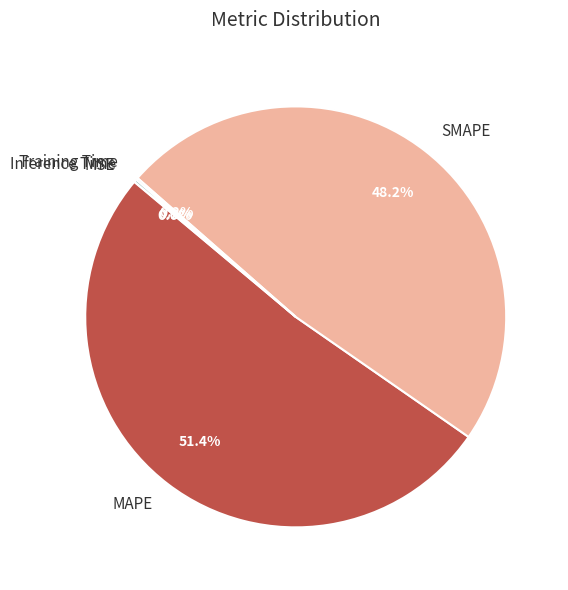

What is the total percentage of MAPE and SMAPE?

99.6%